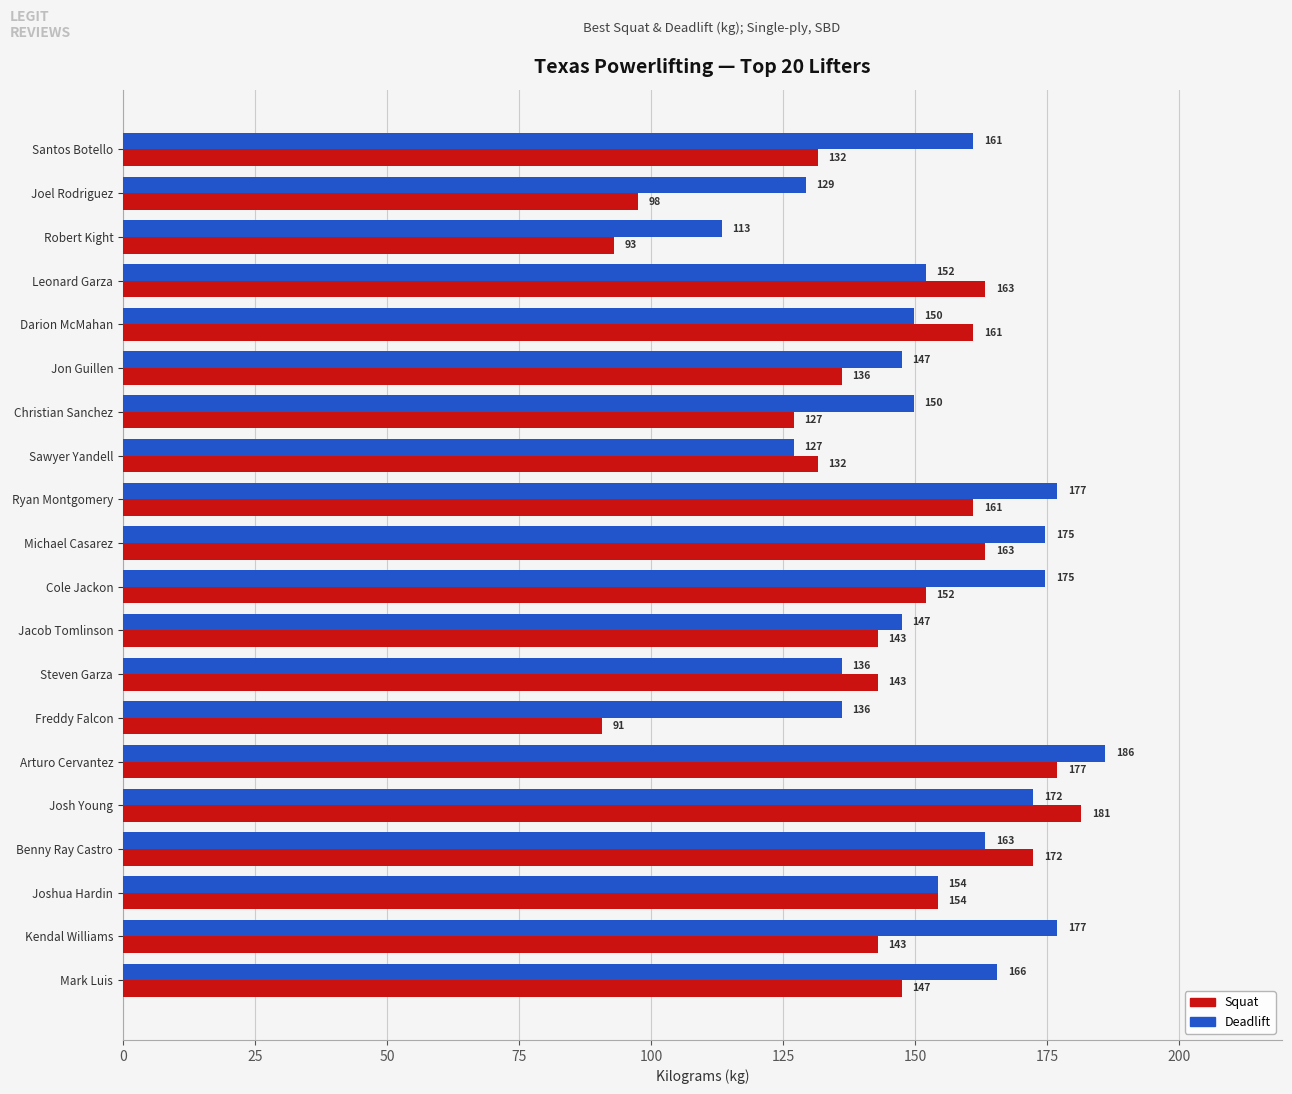

At which category does the chart reach its minimum across all series?

Freddy Falcon